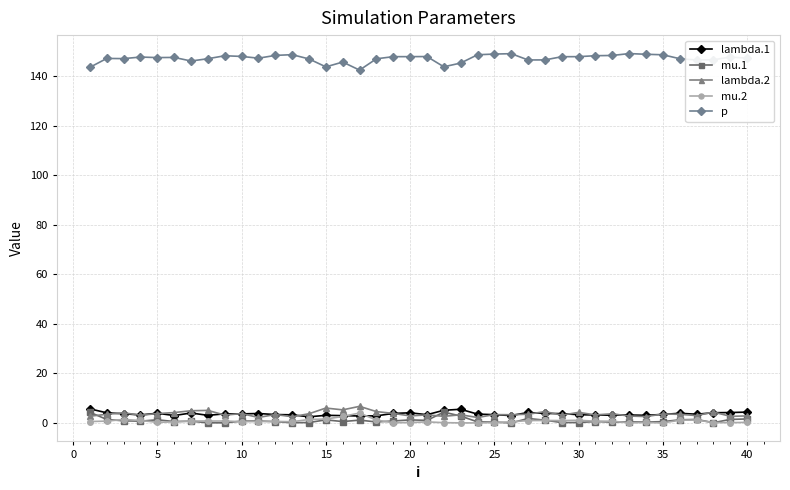

True or false: lambda.2 and p intersect in this chart.

False